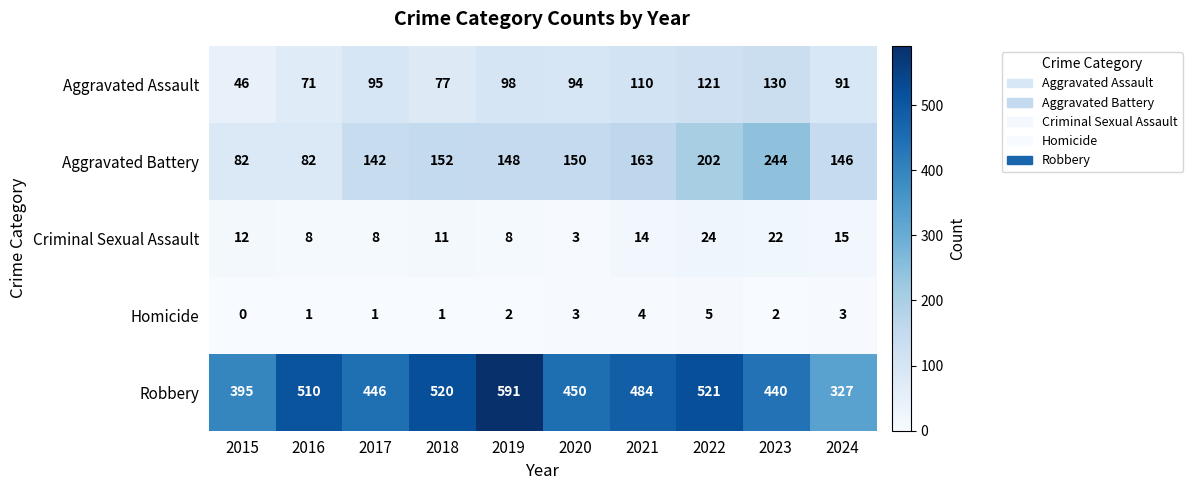

What is the minimum value for Aggravated Assault?

46